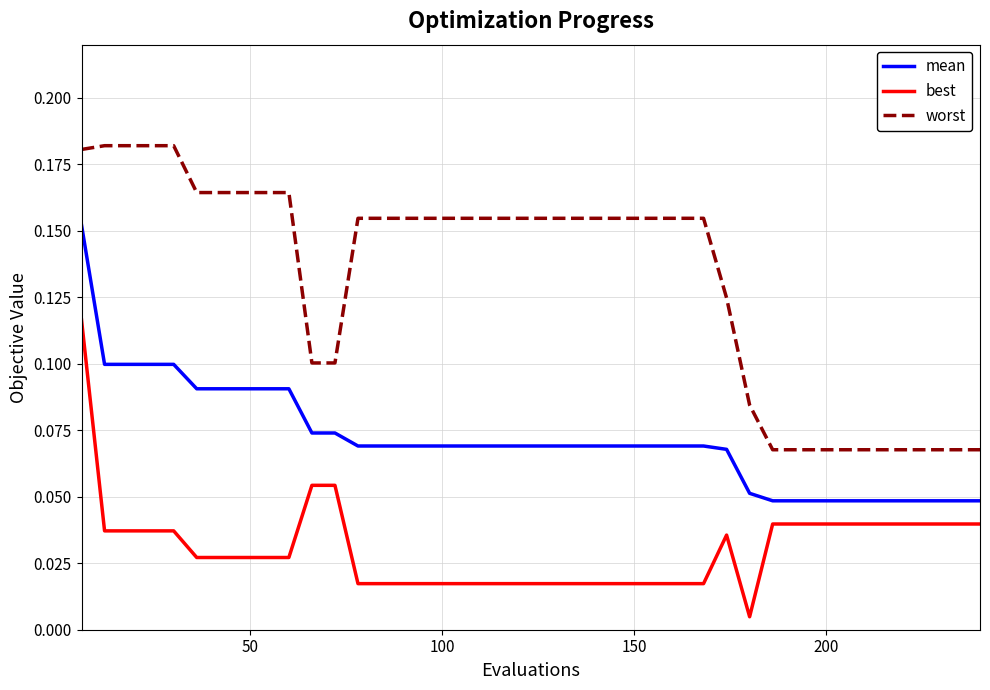

Which series has the largest range (max minus min)?

worst